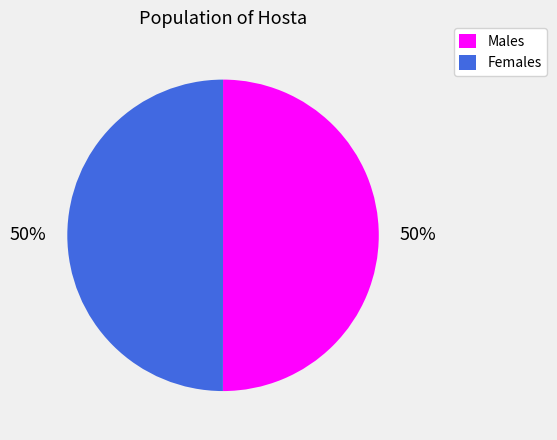

Combined, do Males and Females account for over 50%?

Yes